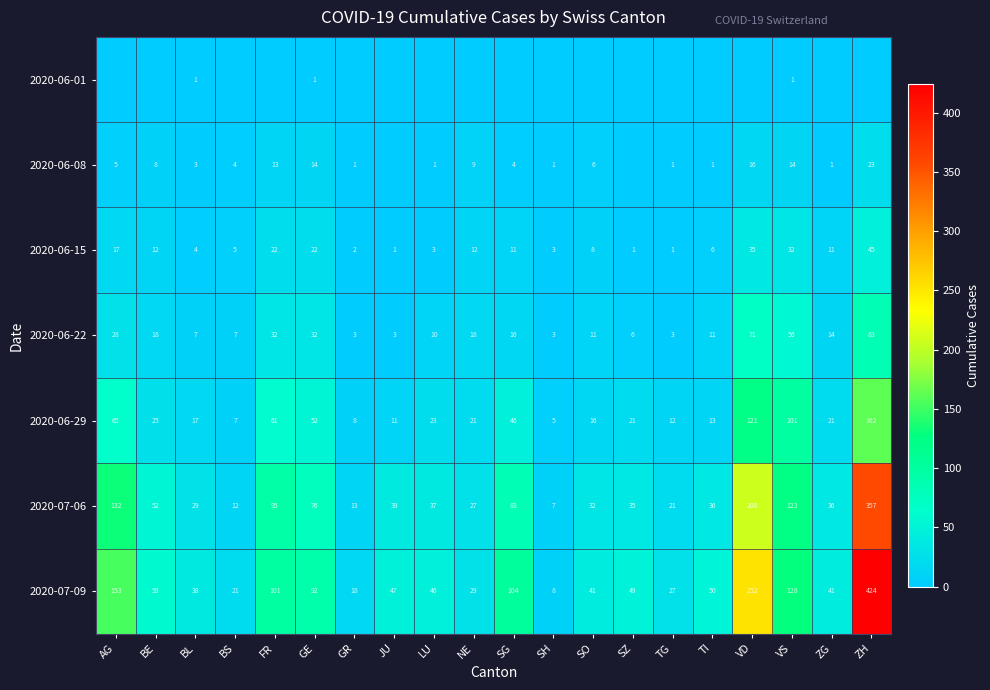

Which category has the highest value in the 2020-06-15 series?

ZH